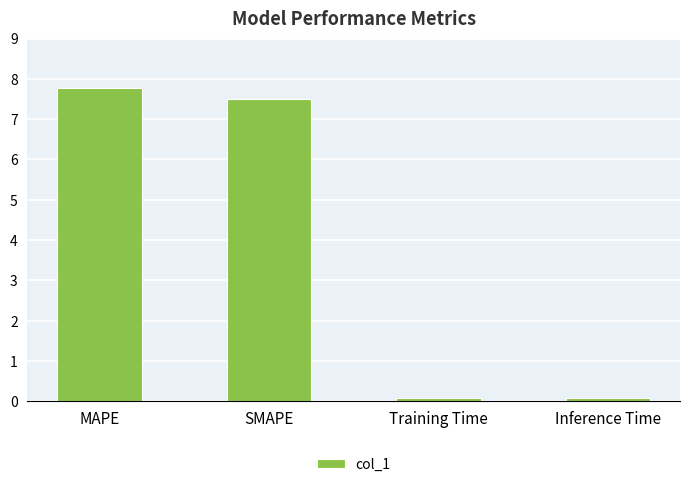

What is the difference between the maximum and minimum values?

7.7